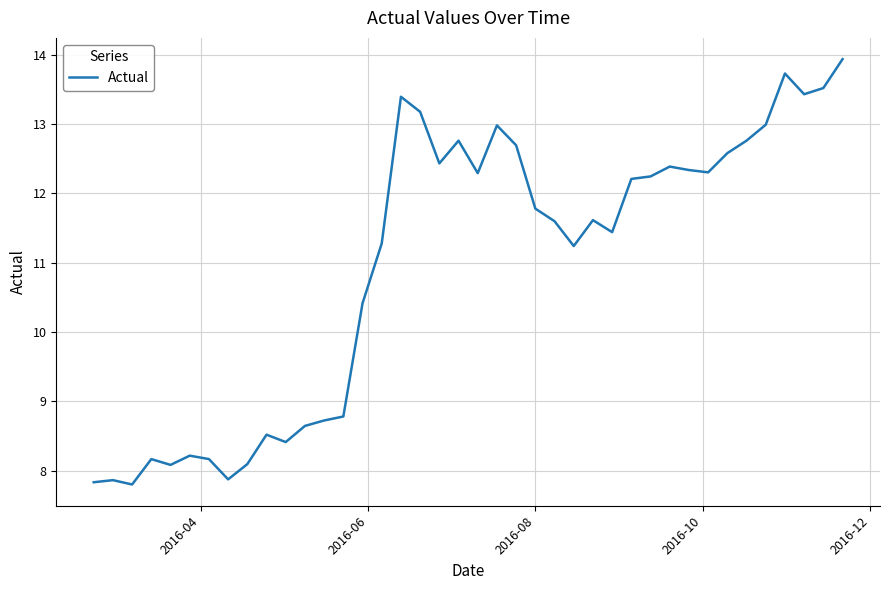

What is the difference between the maximum and minimum values?

6.1